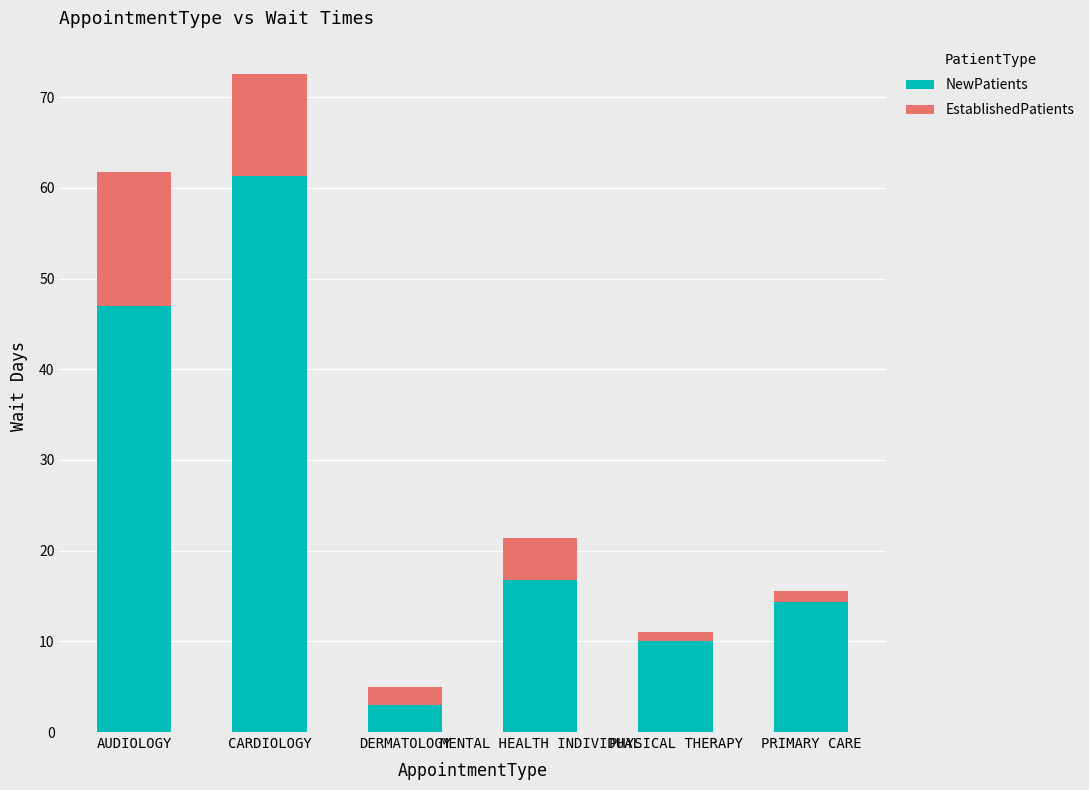

List the labels in order of NewPatients value, smallest first.

DERMATOLOGY, PHYSICAL THERAPY, PRIMARY CARE, MENTAL HEALTH INDIVIDUAL, AUDIOLOGY, CARDIOLOGY